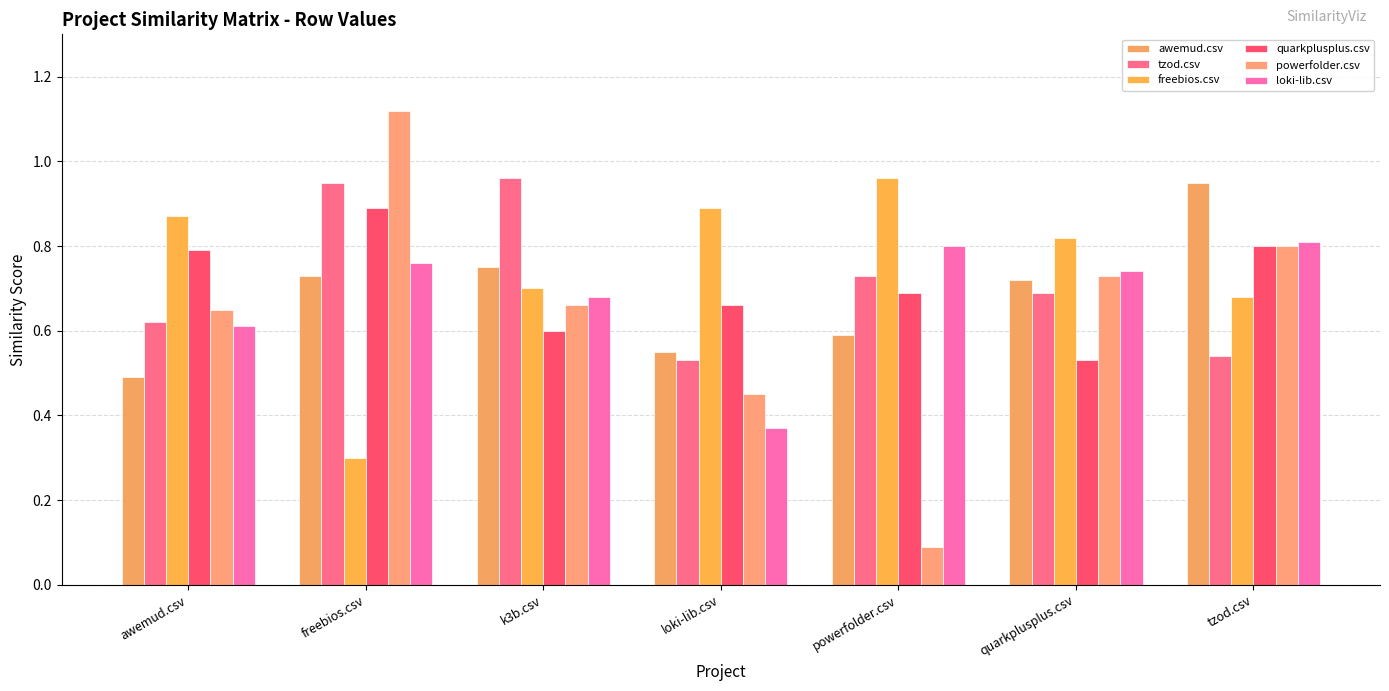

Where is loki-lib.csv nearest to the value 0?

loki-lib.csv